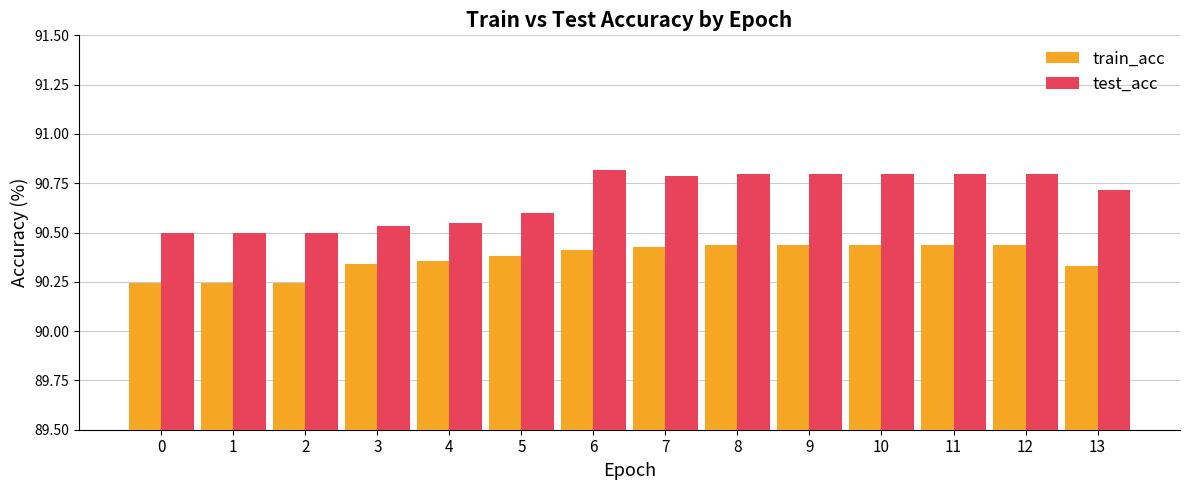

What is the sum of all test_acc values?

1269.5